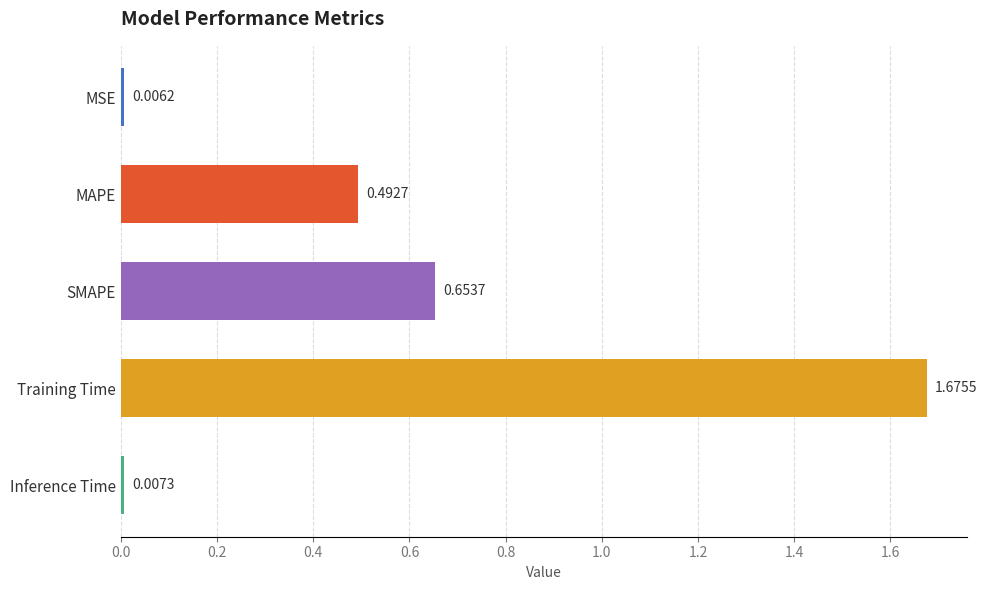

What is the difference between the values at Training Time and MAPE?

1.2